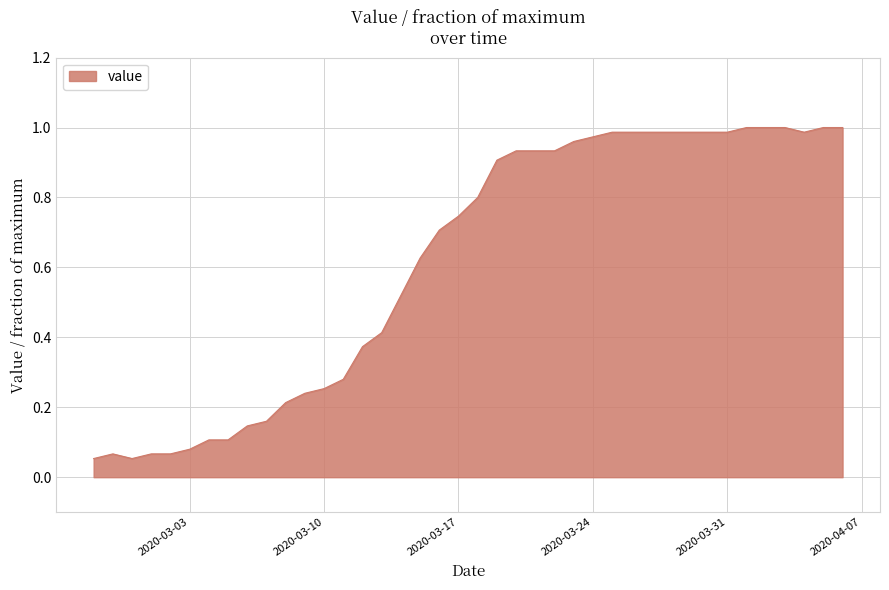

Does the chart have visible grid lines?

Yes